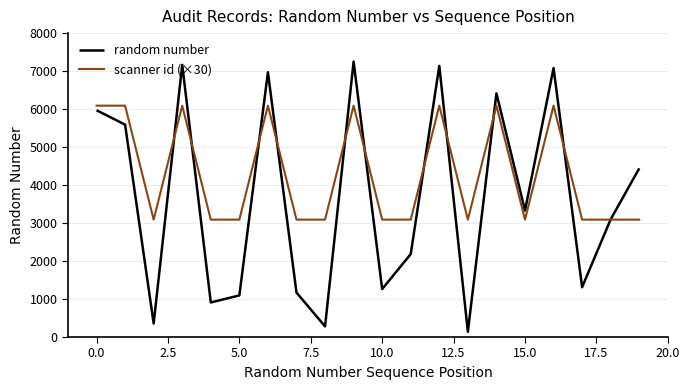

List the series in order of their peak value, highest first.

random number, scanner id (×30)